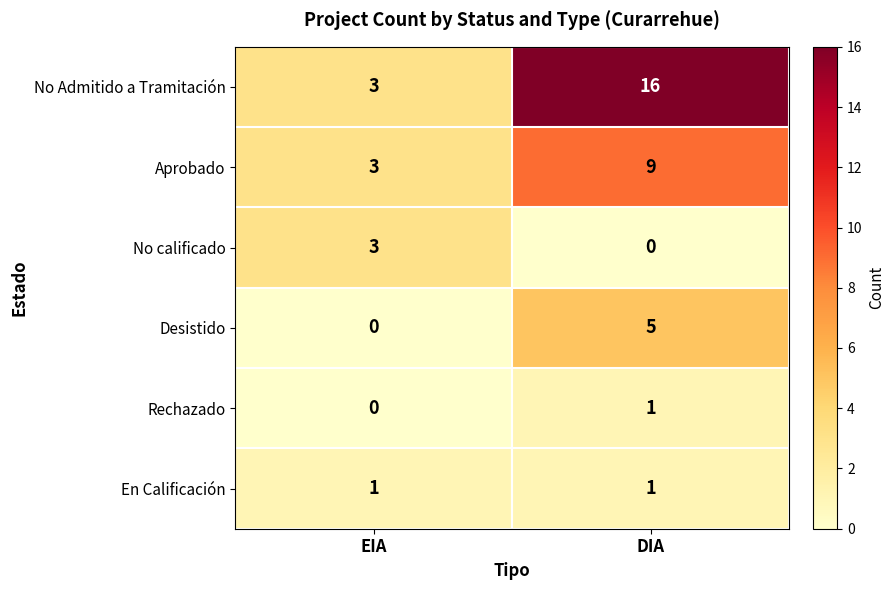

Which series has the largest range (max minus min)?

No Admitido a Tramitación